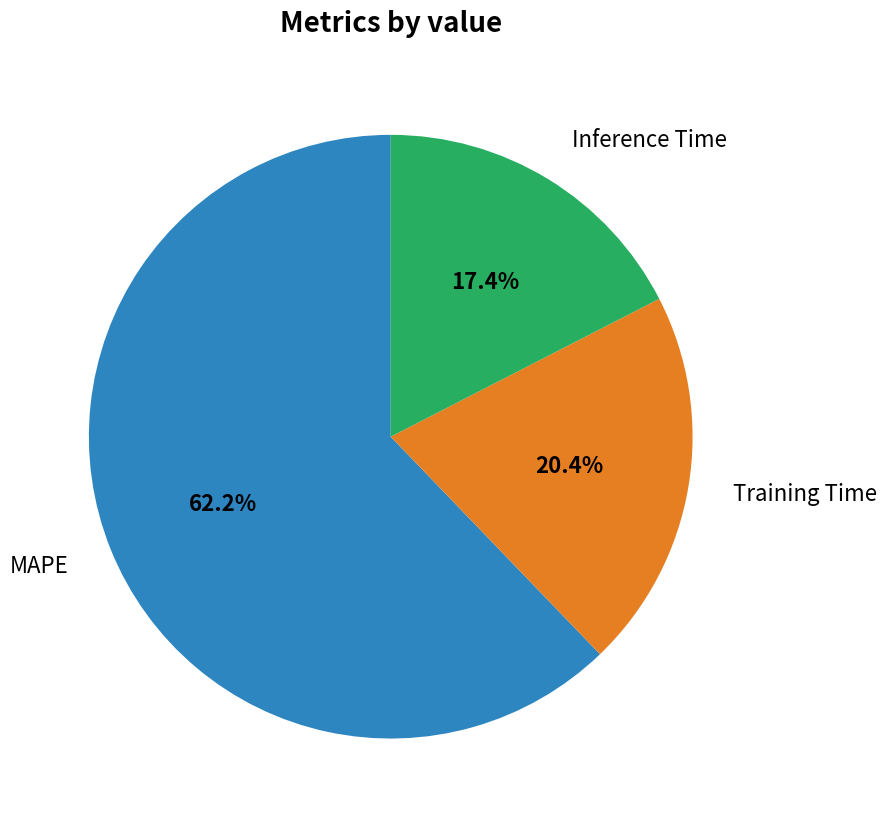

How many slices are in this pie chart?

3